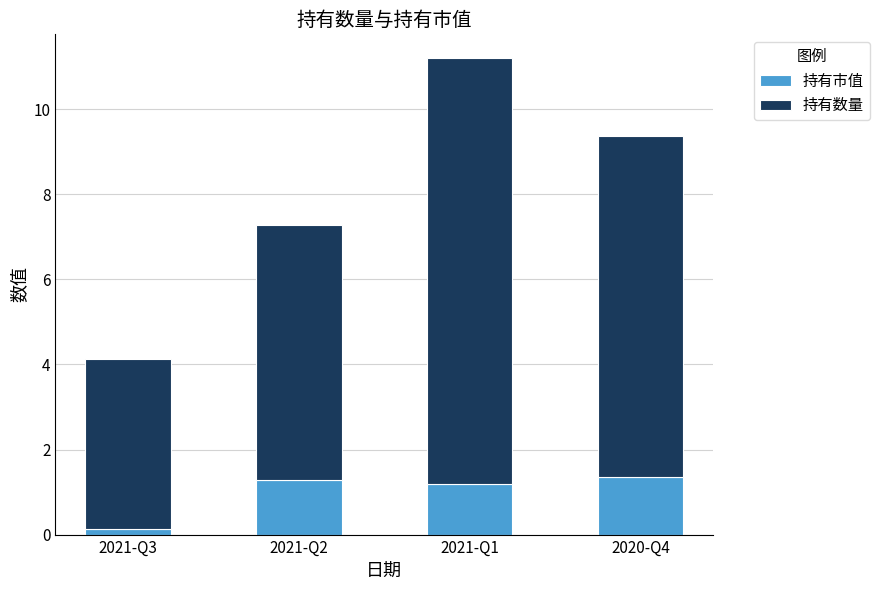

Reading left to right, what are the values for 持有市值?

2021-Q3=0.1	2021-Q2=1.3	2021-Q1=1.2	2020-Q4=1.4